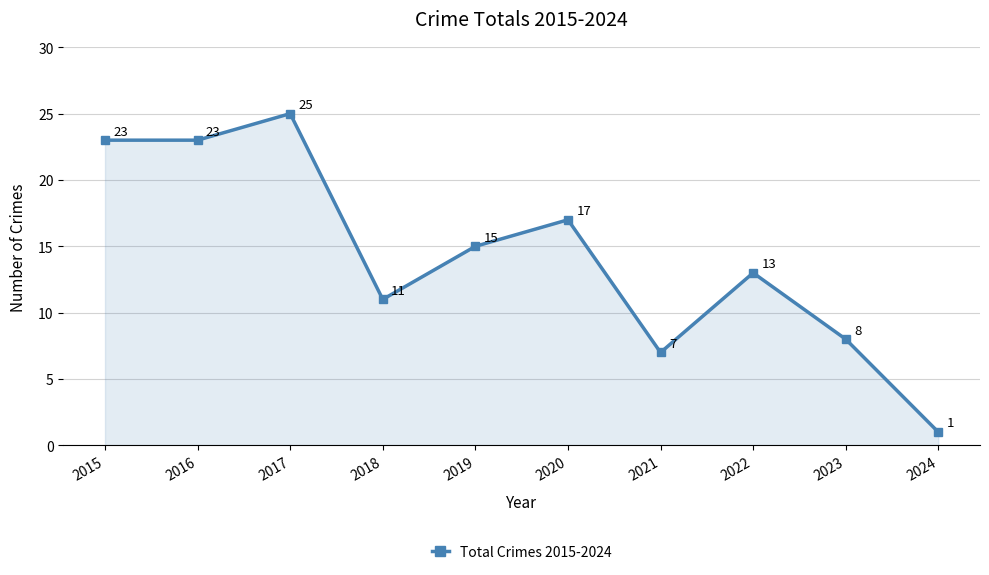

What is the greatest value displayed?

25